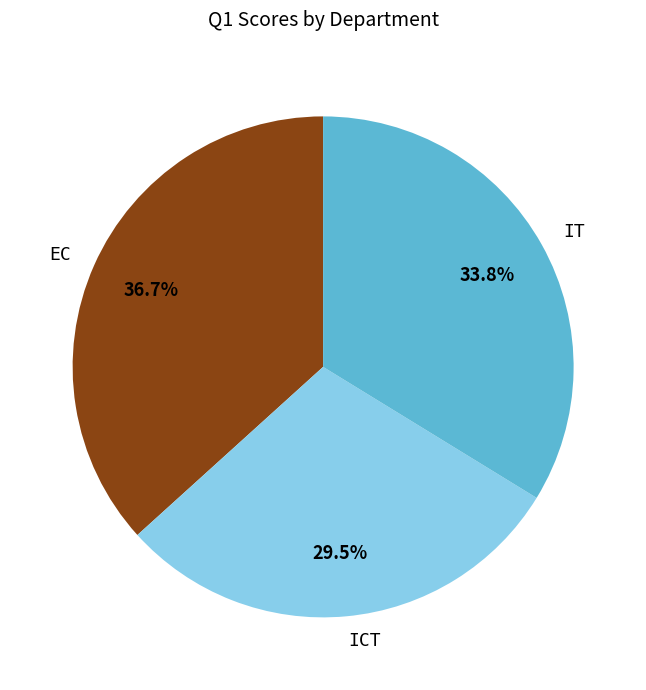

Combined, what portion of the pie is ICT and EC?

66.2%